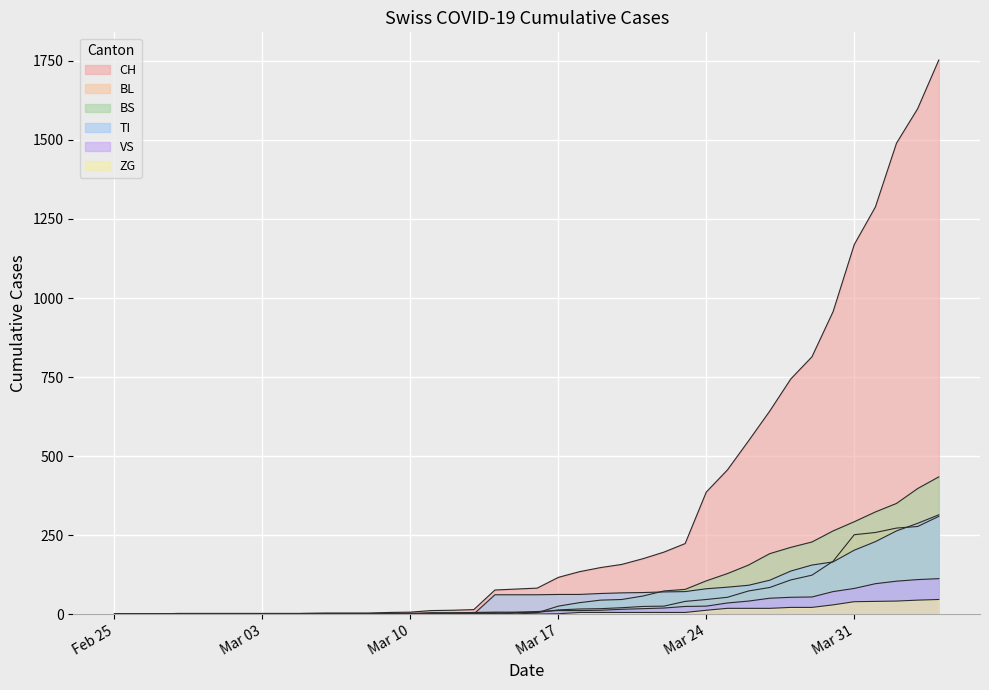

How many lines are shown in the chart?

6